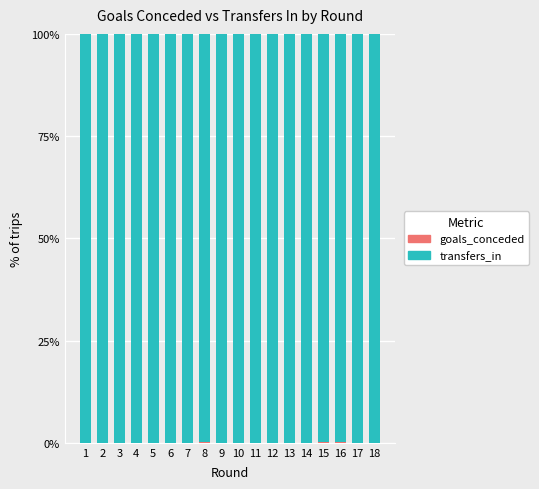

What is the total value across all series at 4?

100.0